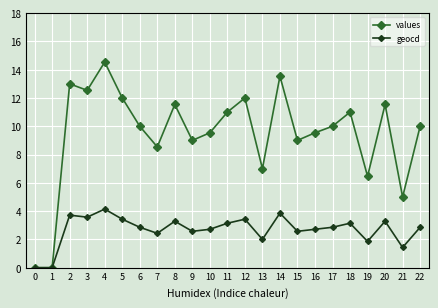

Count the number of data series in this chart.

2